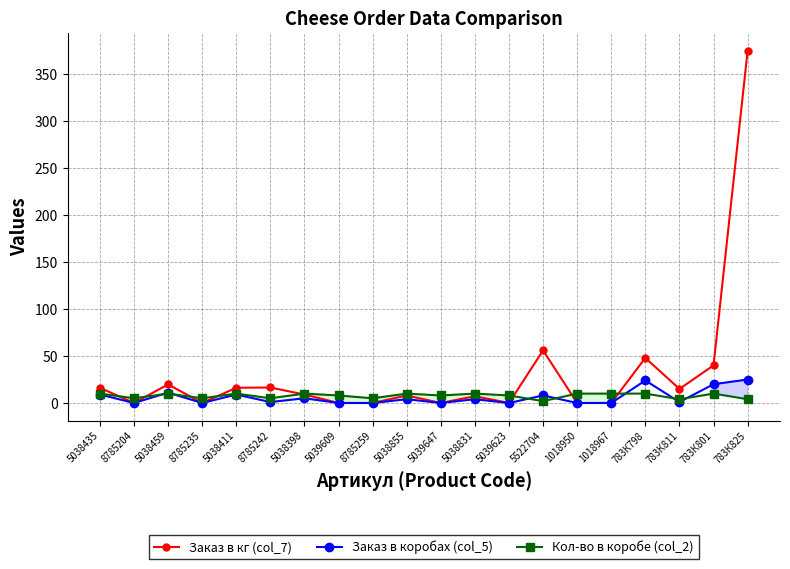

True or false: Заказ в коробах (col_5) has more than 0 points higher than both neighbors.

True